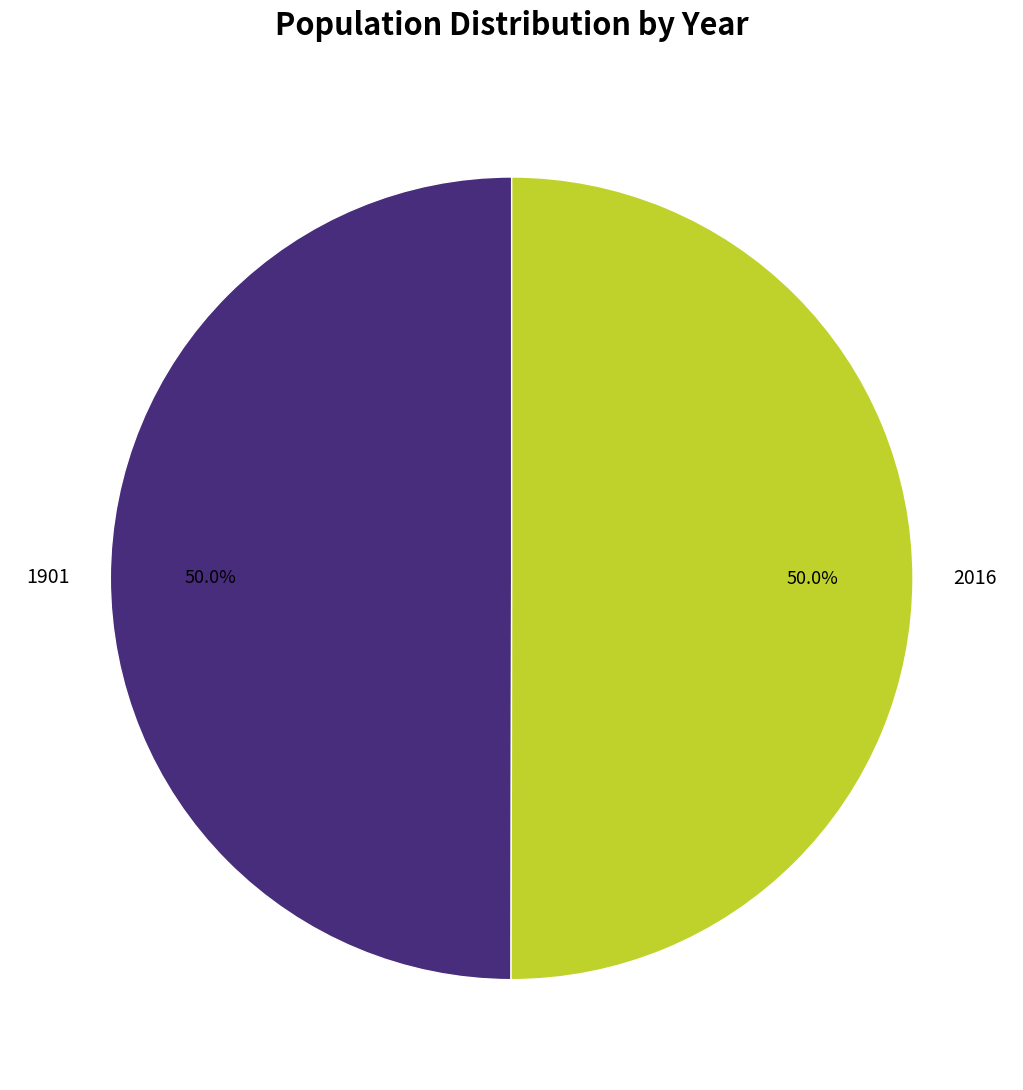

Is the sum of 2016 and 1901 greater than half?

Yes